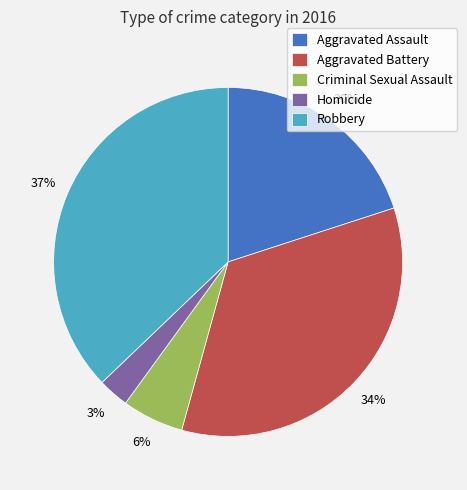

Which category has the biggest portion of the pie?

Robbery